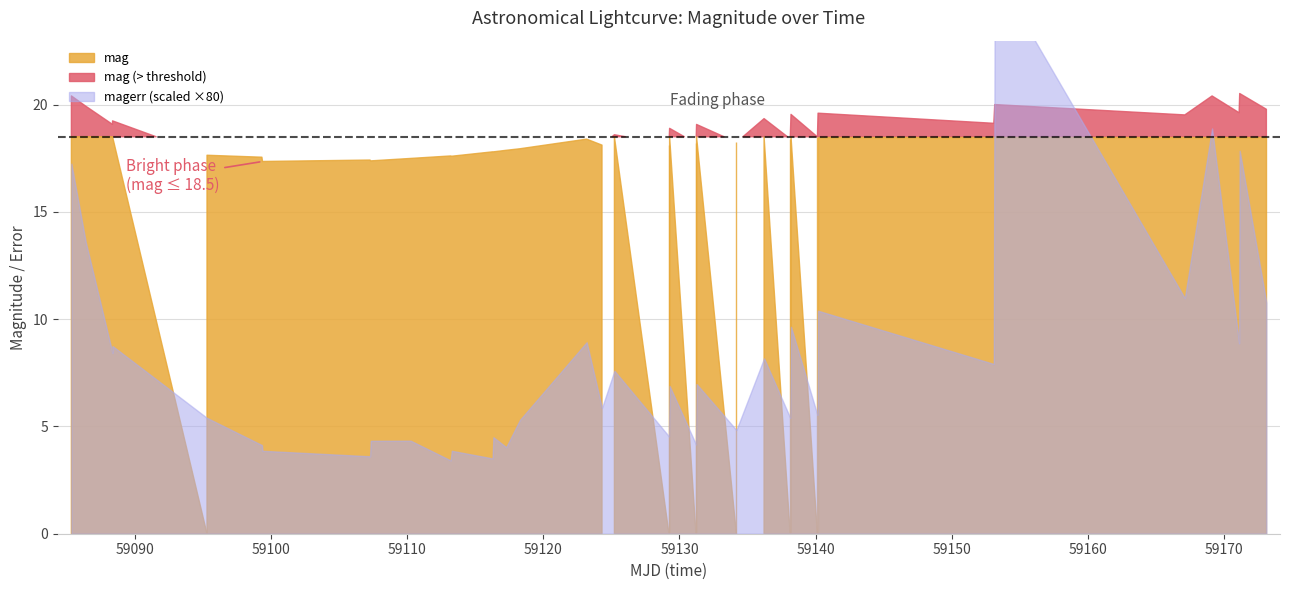

True or false: mag and magerr cross at least once.

False